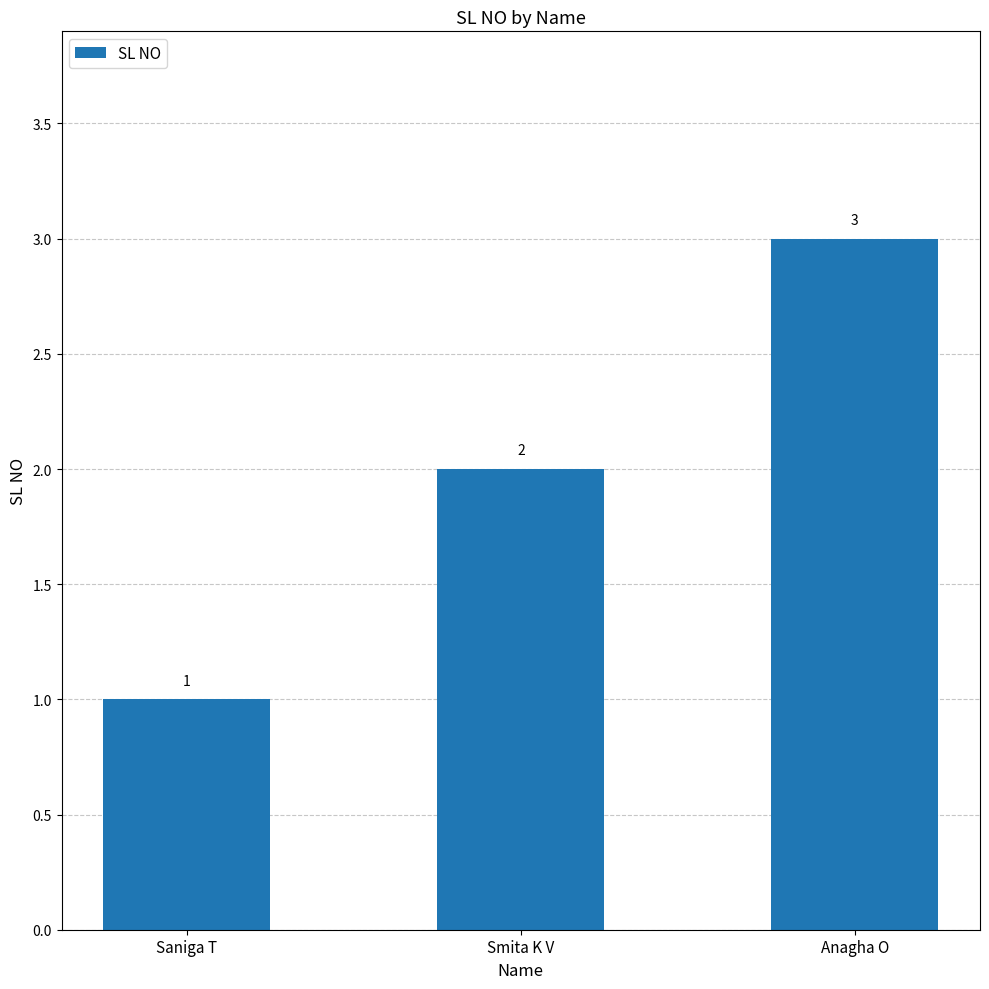

Rank the categories by value from lowest to highest.

Saniga T, Smita K V, Anagha O